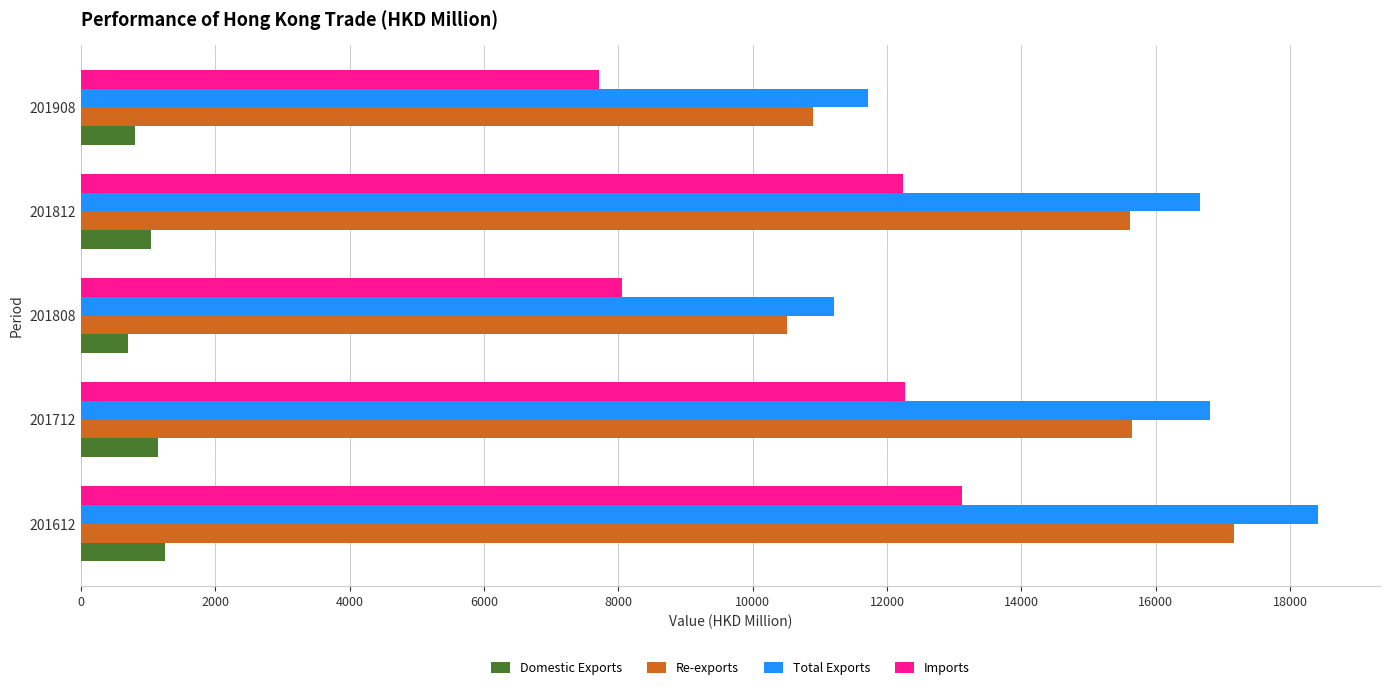

Which category has the lowest value in the Re-exports series?

201808